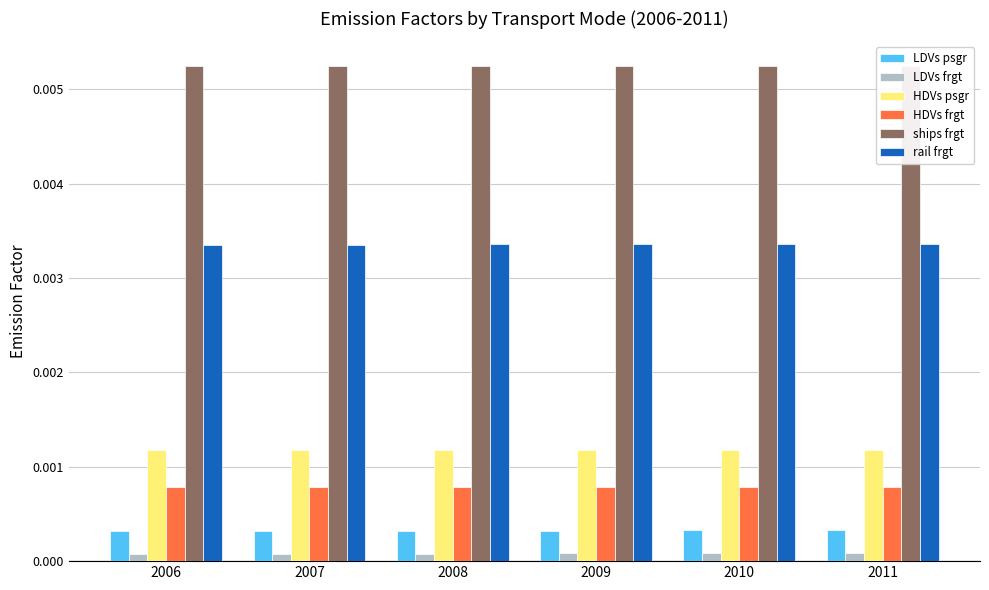

The LDVs frgt series shows 0.0 at 2007. True or false?

False